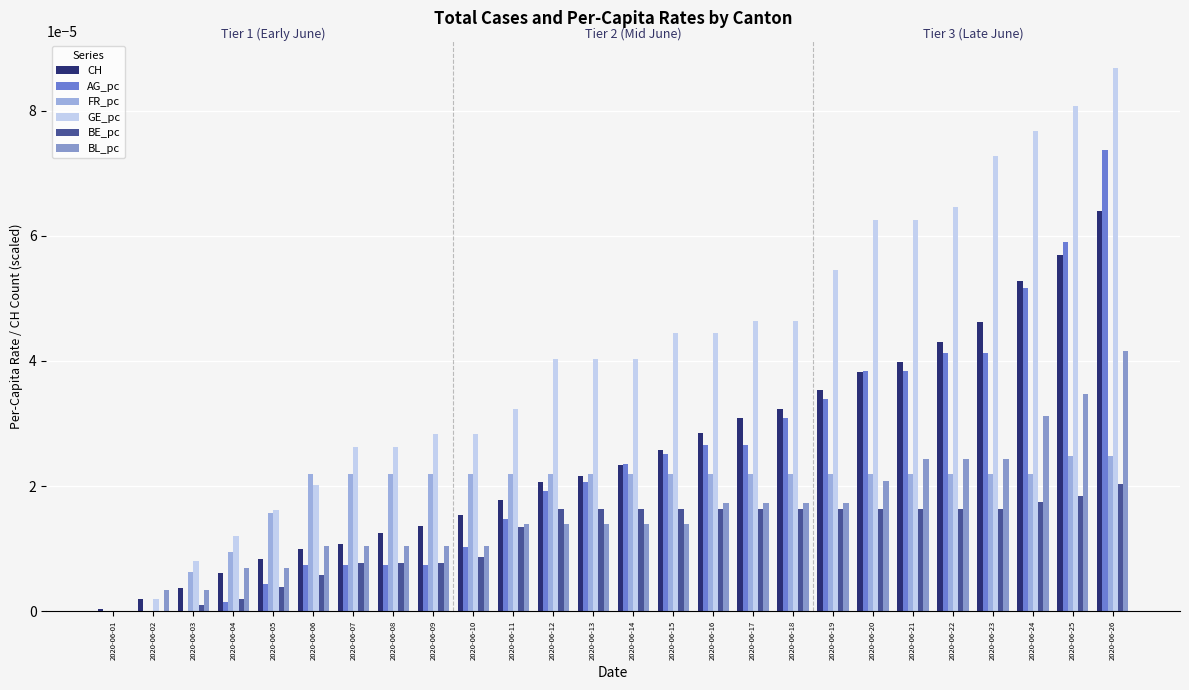

How many distinct data groups are displayed?

6